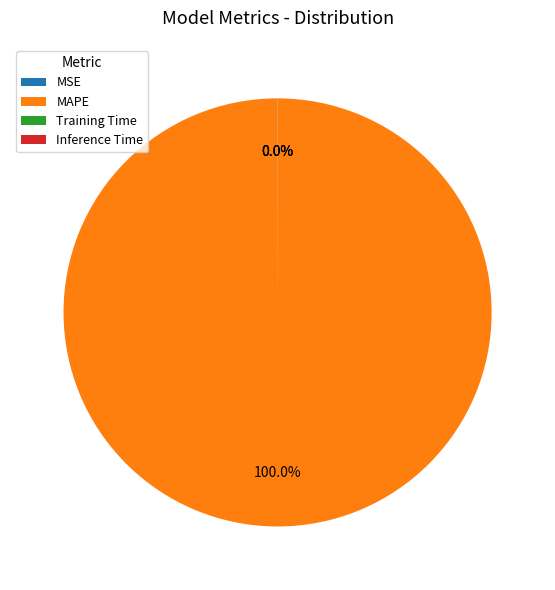

Which slice is the largest?

MAPE